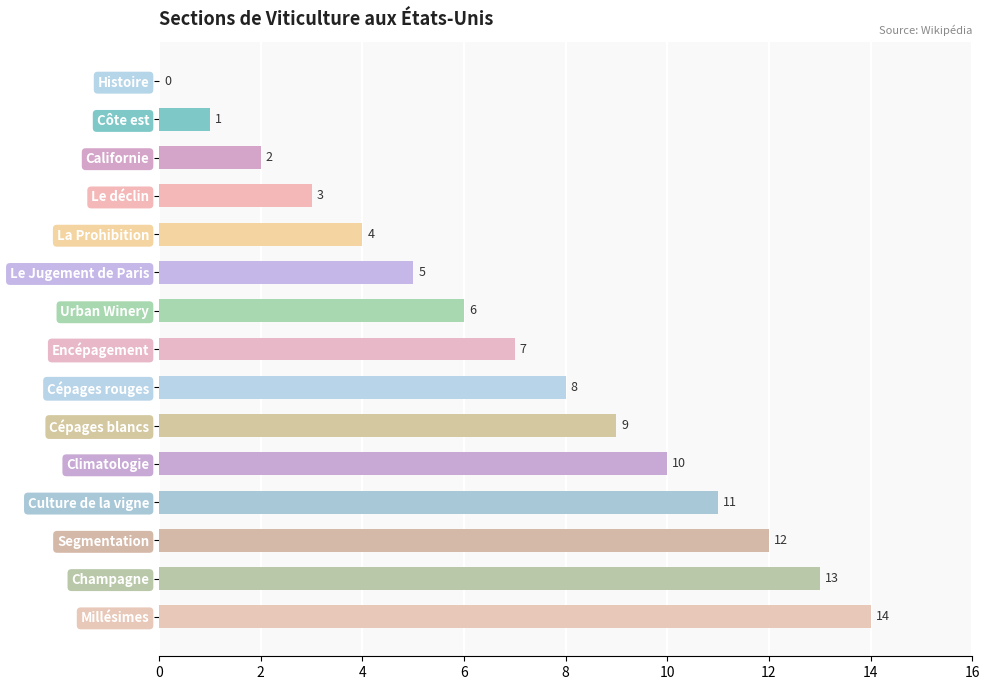

At which label does the data first exceed 7?

Cépages rouges